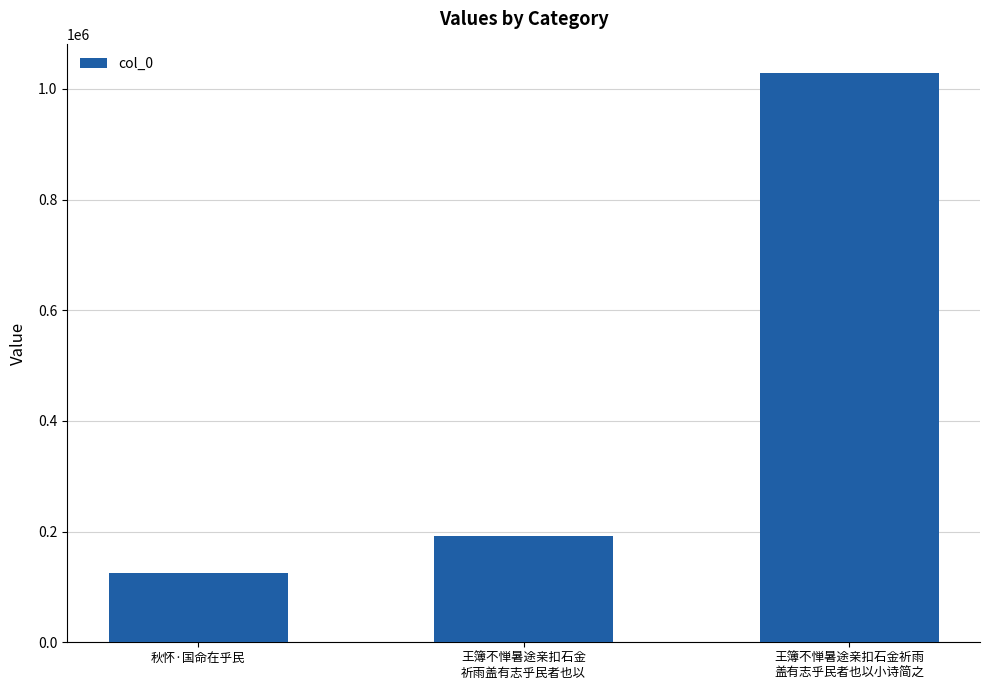

How many categories are shown in the chart?

3